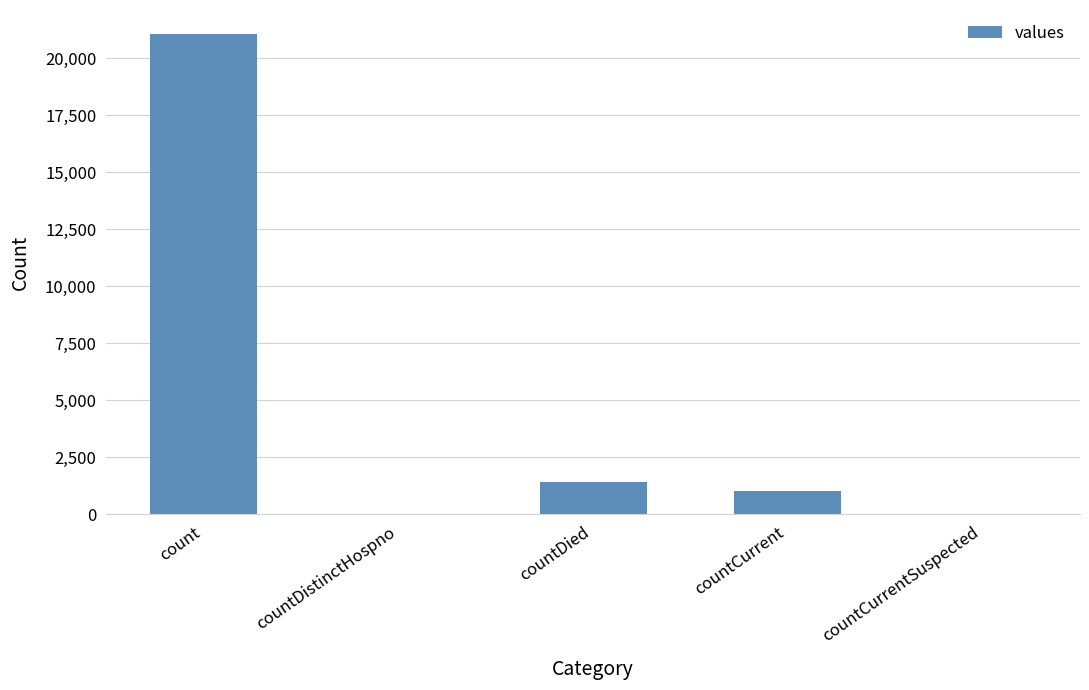

The value at count is 34804. True or false?

False